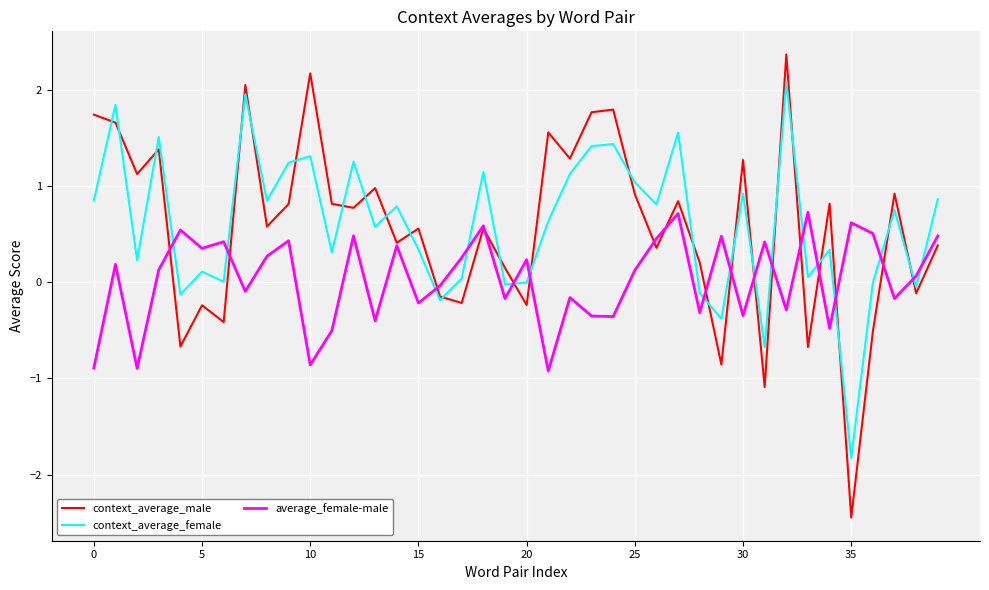

Which series has the largest range (max minus min)?

context_average_male